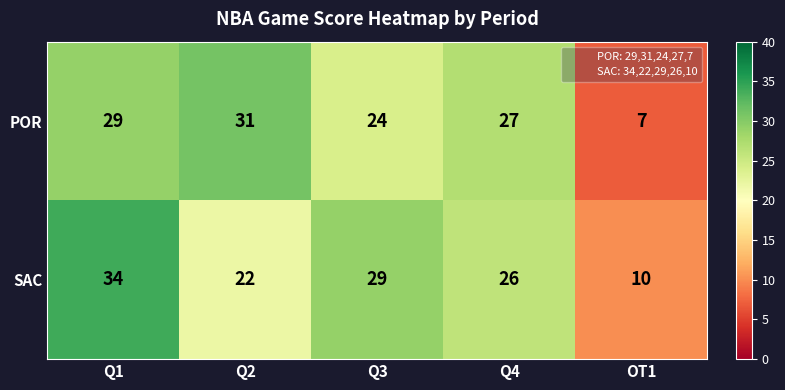

Which series changed the most between Q1 and Q2?

SAC